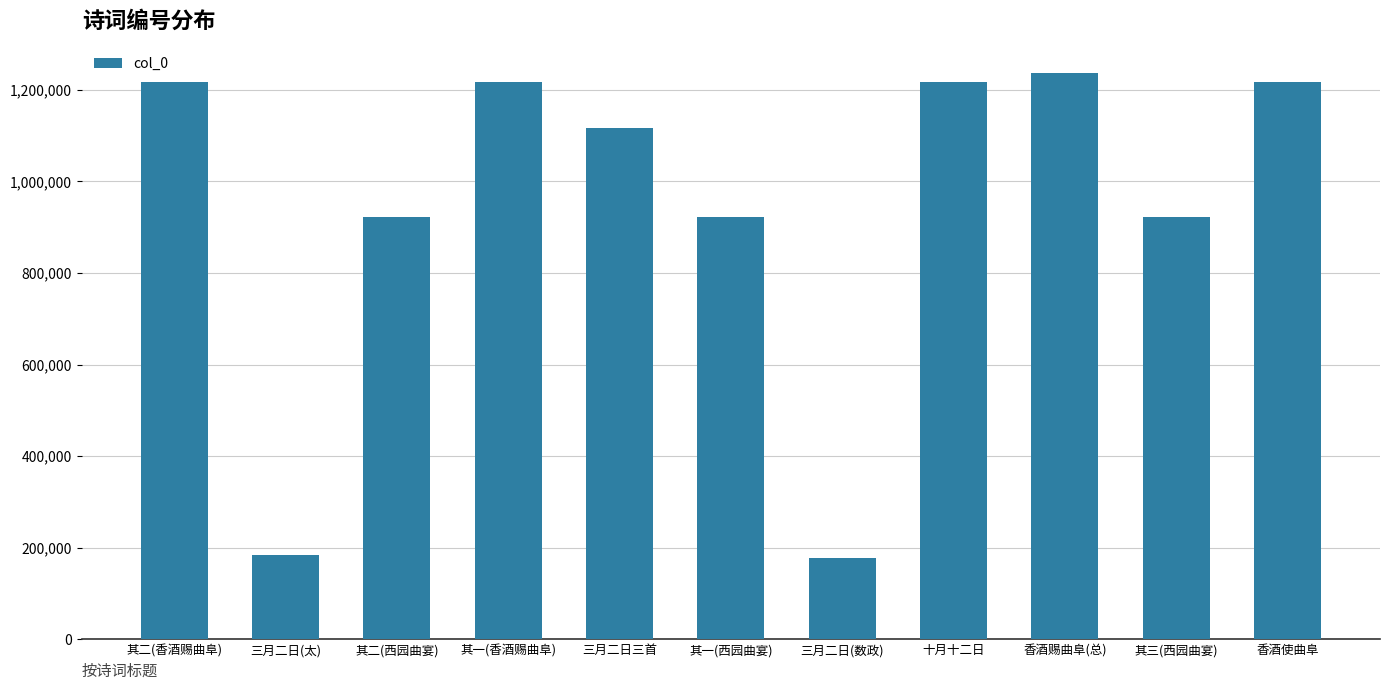

True or false: the data shows 922899 at 其一(西园曲宴).

True